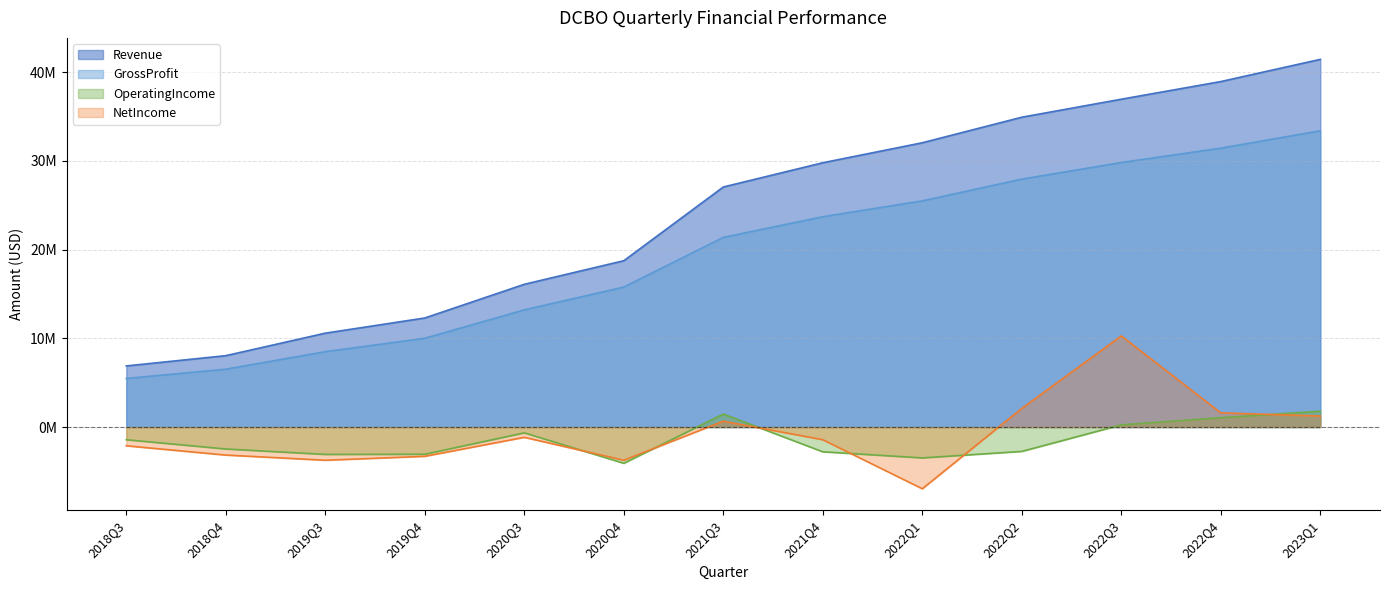

What is the value of the OperatingIncome point at the 13th from the left?

1785000